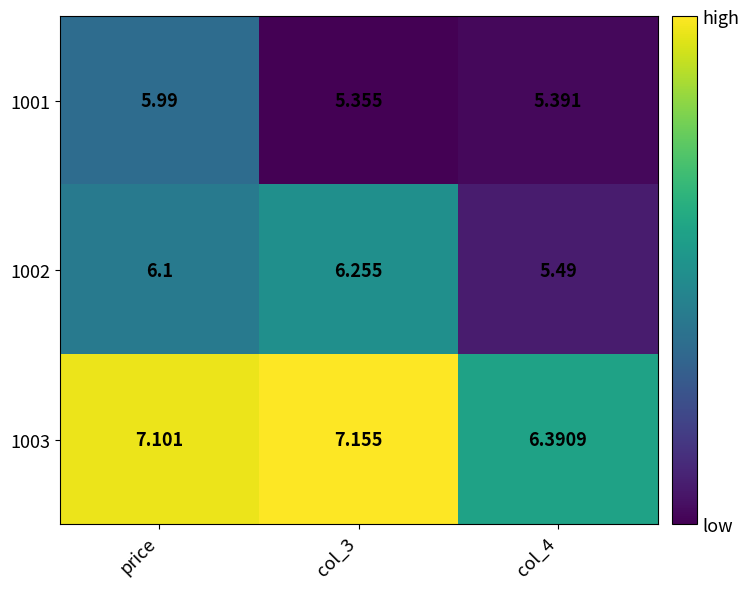

Is the value of 1002 at price greater than the value of 1001 at col_3?

Yes